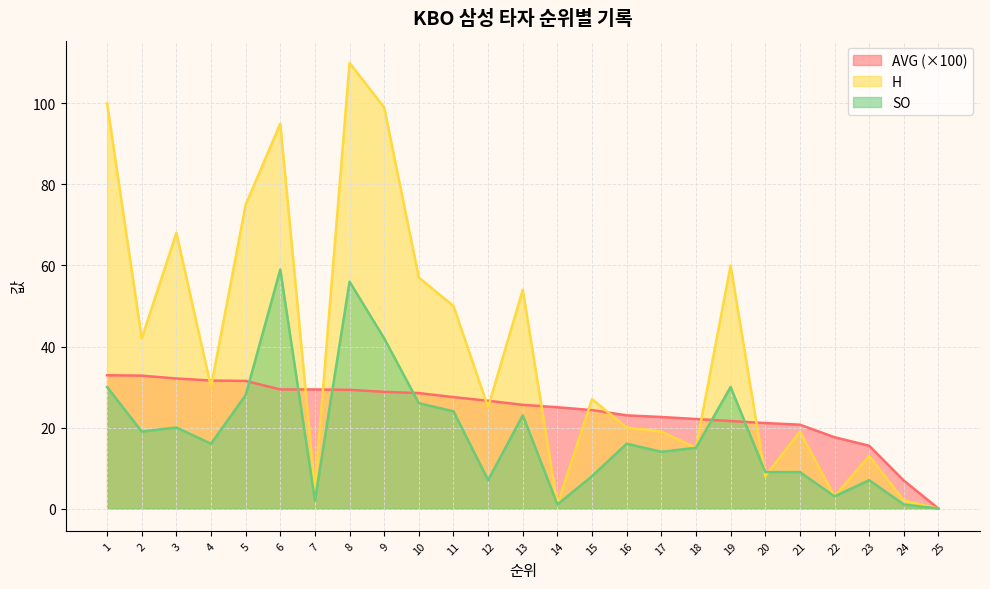

What is the value of the H point at the 8th from the left?

110.0